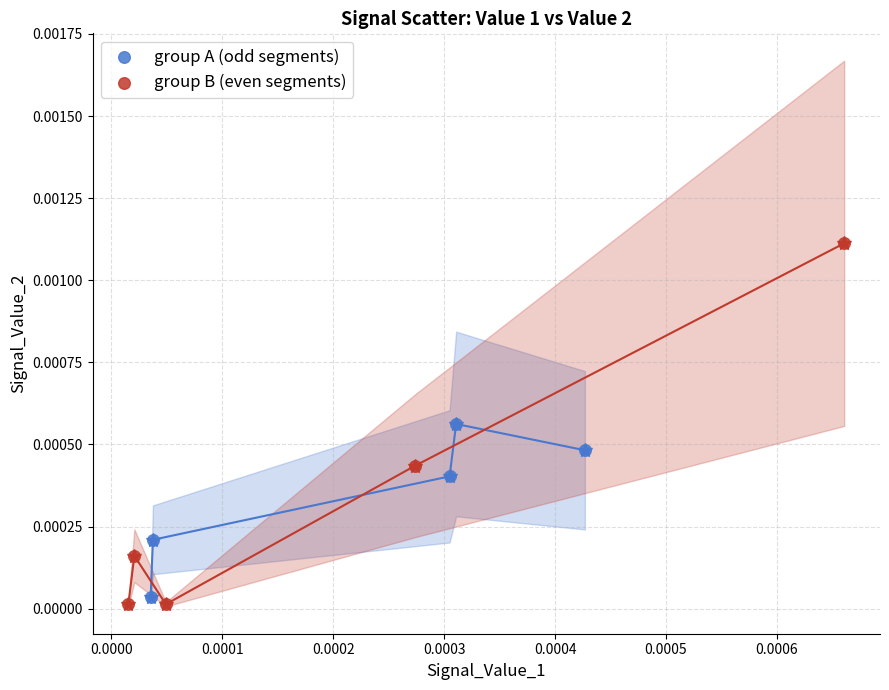

Which series reaches the maximum Y coordinate?

group B (even segments)